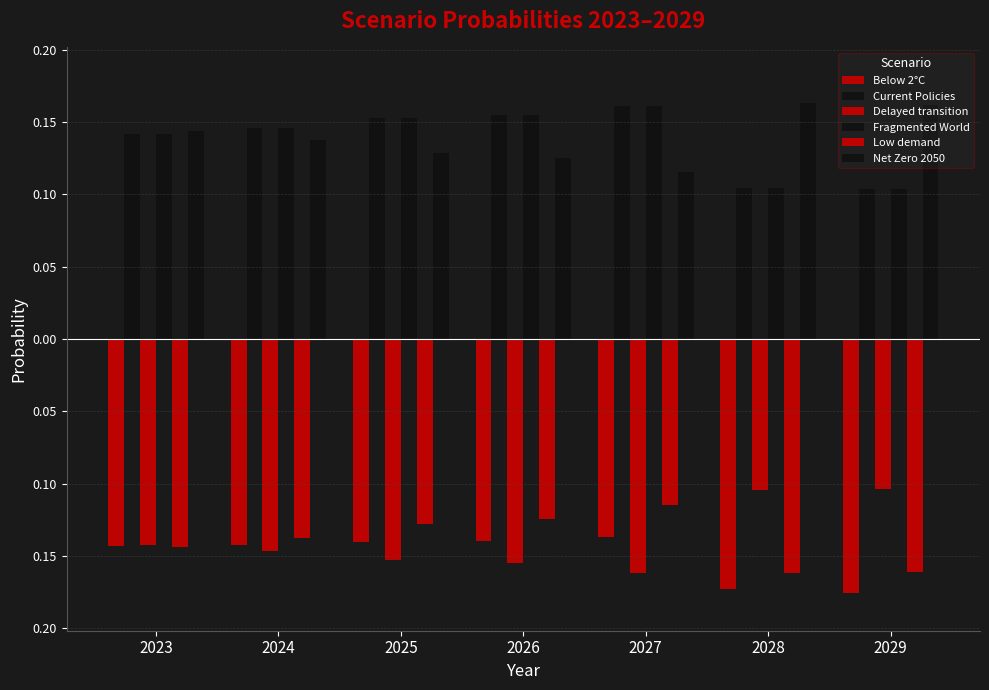

Rank the series at 2026 from lowest to highest value.

Delayed transition, Below 2°C, Low demand, Net Zero 2050, Current Policies, Fragmented World